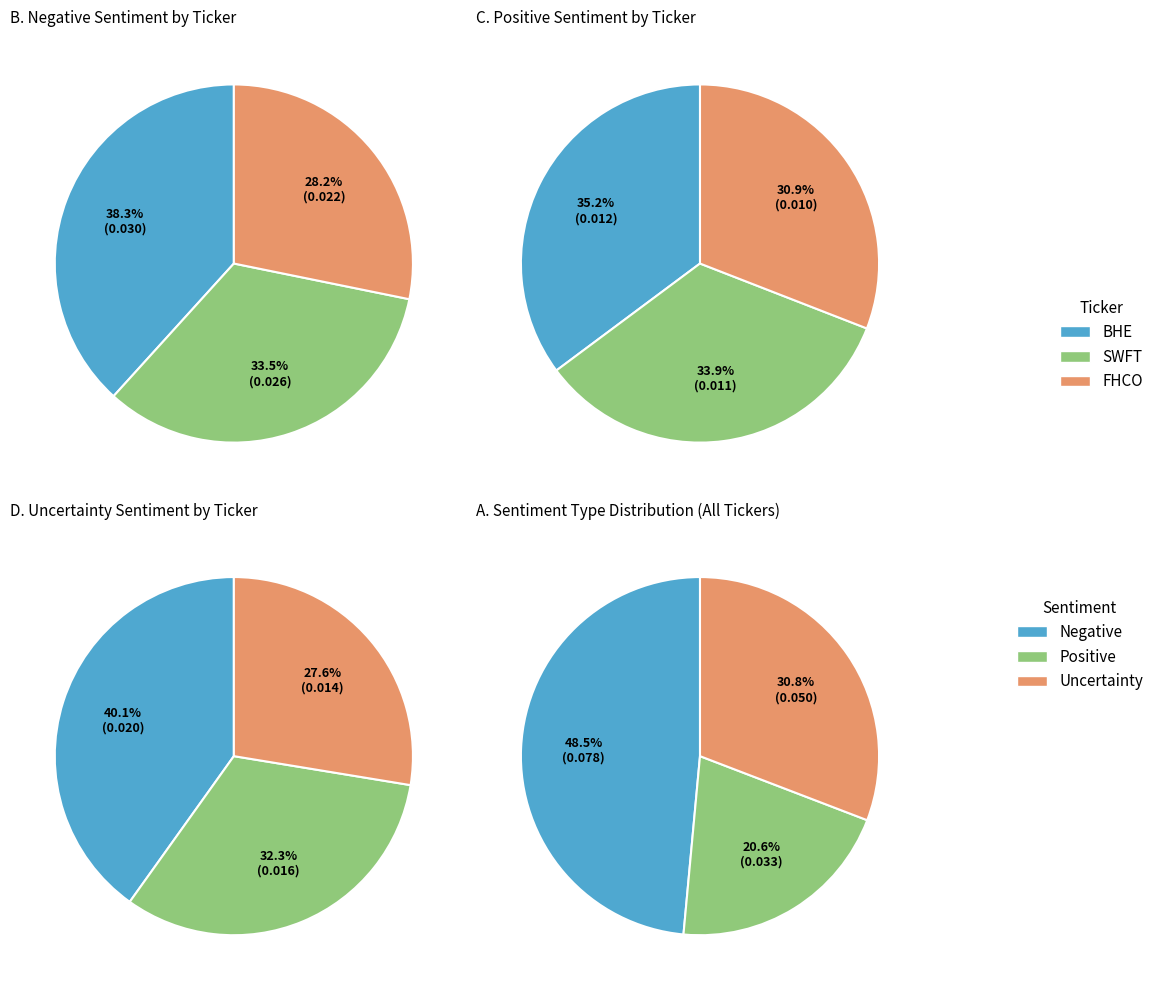

Which series changed the most between BHE_17 and FHCO_2?

Uncertainty